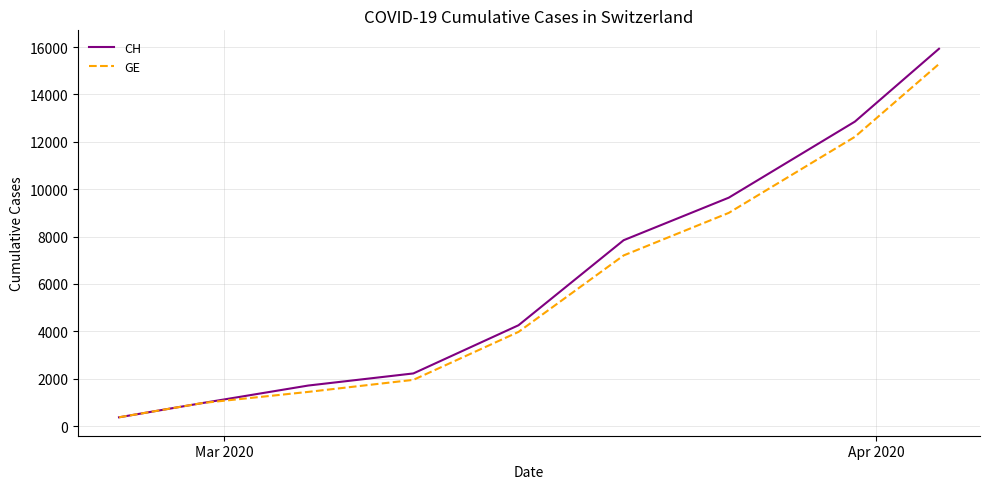

What are all the series names shown in the legend?

CH, GE